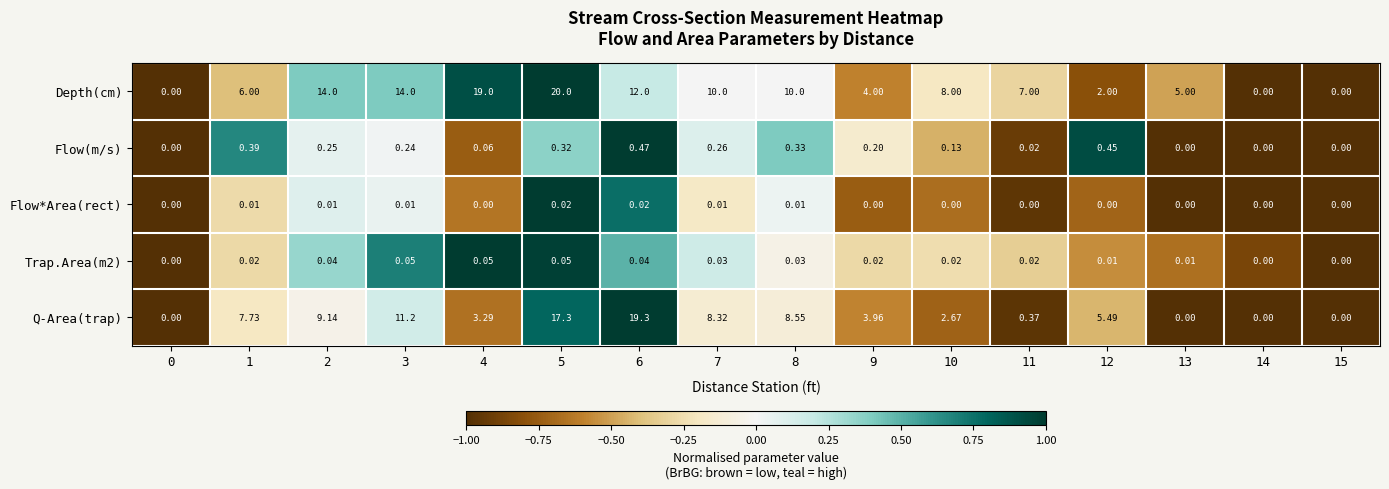

Which series has the largest total across all categories?

Depth(cm)